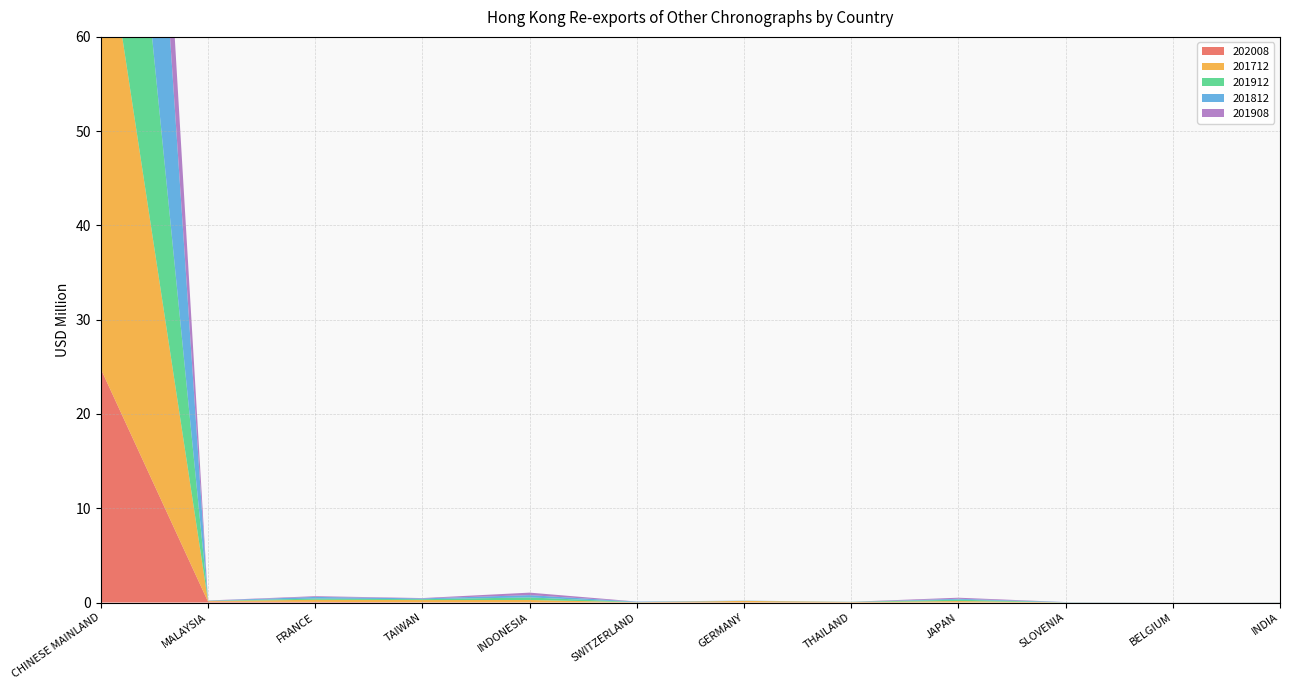

Reading right to left, extract all data points from this chart.

202008: 0.0	0.0	0.0	0.0	0.0	0.0	0.0	0.0	0.0	0.1	0.1	24.8
201712: 0.0	0.0	0.0	0.1	0.0	0.2	0.0	0.2	0.2	0.2	0.1	50.1
201912: 0.0	0.0	0.0	0.1	0.0	0.0	0.0	0.3	0.1	0.1	0.0	39.9
201812: 0.0	0.0	0.0	0.1	0.0	0.0	0.0	0.2	0.1	0.2	0.0	54.1
201908: 0.0	0.0	0.0	0.1	0.0	0.0	0.0	0.3	0.0	0.1	0.0	23.8